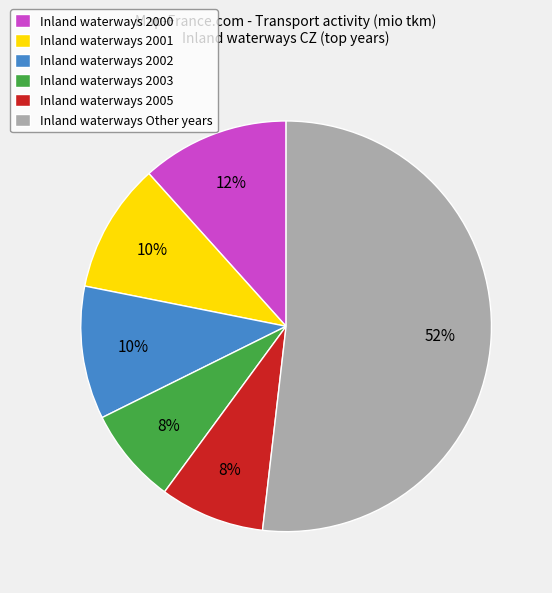

How many slices are in this pie chart?

6